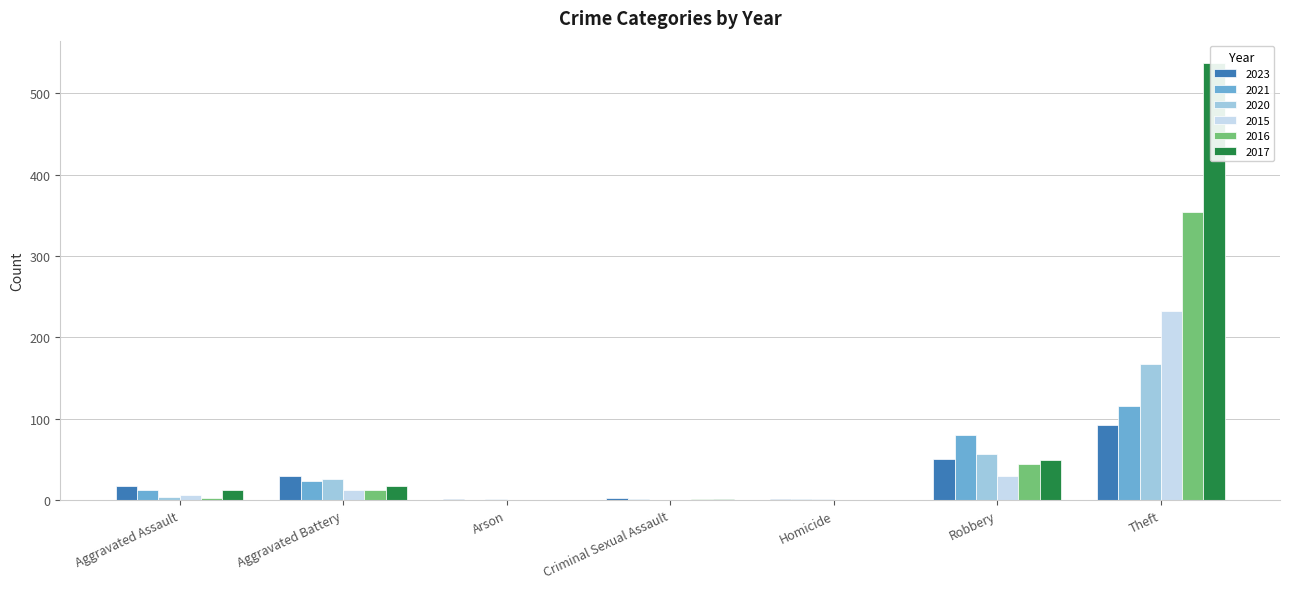

What is the difference between the highest and lowest values at Robbery?

50